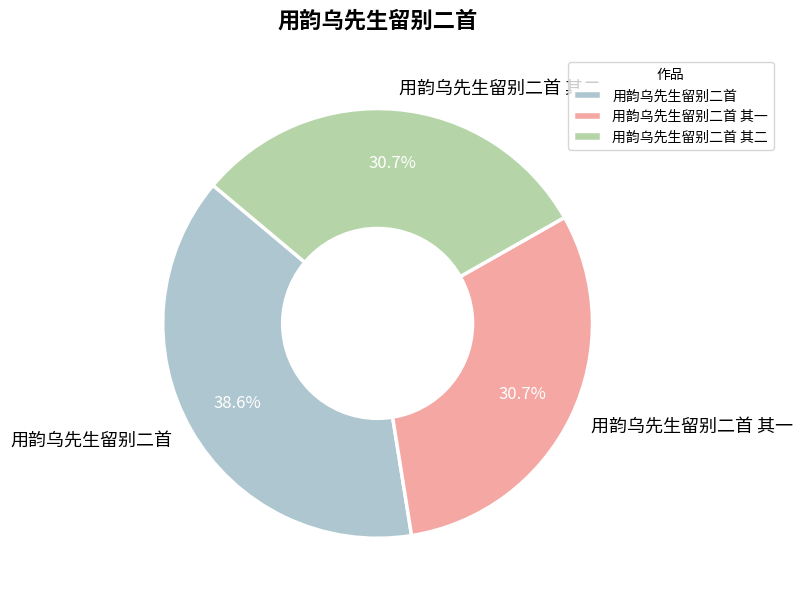

Is the sum of 用韵乌先生留别二首 其二 and 用韵乌先生留别二首 greater than half?

Yes